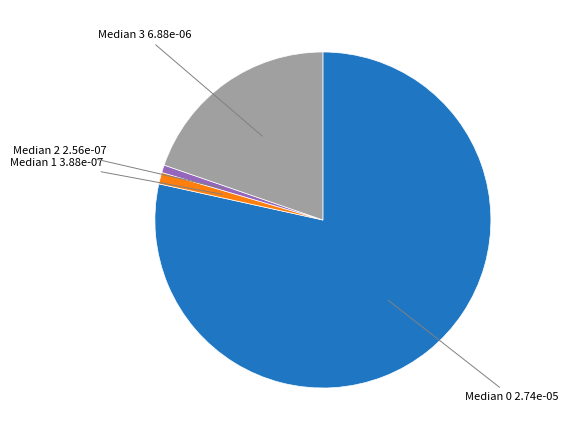

Is there any slice that represents more than half of the pie?

Yes